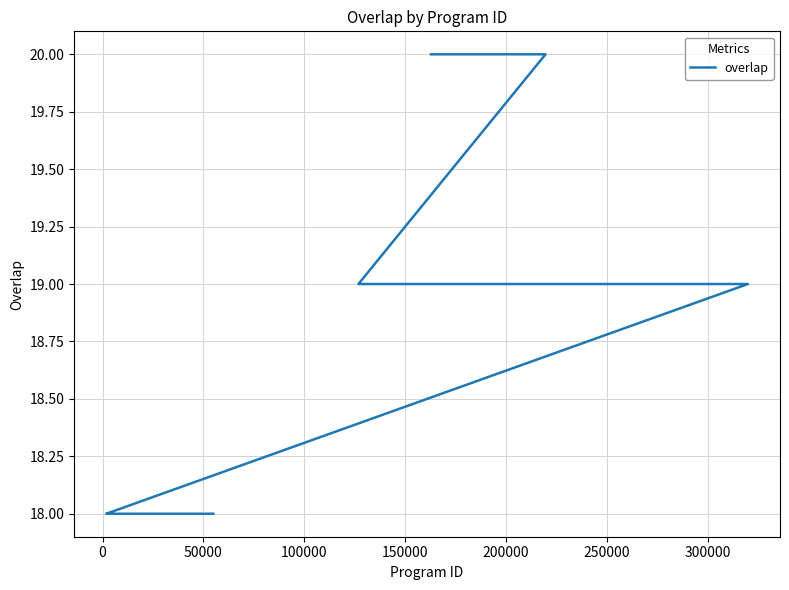

How many data points does each series have?

25